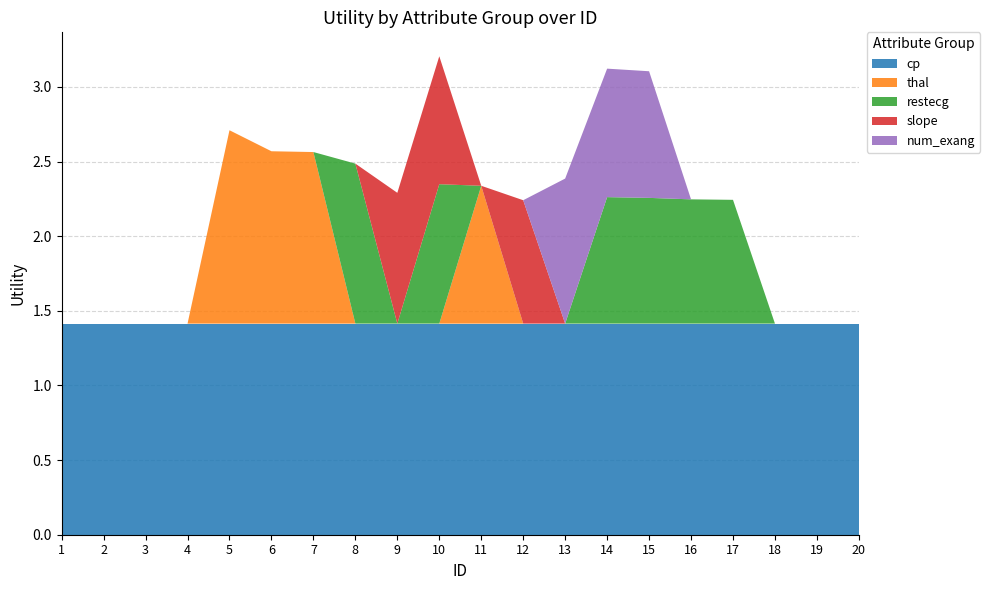

Reading left to right, extract all data points from this chart.

cp: 1=1.4	2=1.4	3=1.4	4=1.4	5=1.4	6=1.4	7=1.4	8=1.4	9=1.4	10=1.4	11=1.4	12=1.4	13=1.4	14=1.4	15=1.4	16=1.4	17=1.4	18=1.4	19=1.4	20=1.4
thal: 1=0.0	2=0.0	3=0.0	4=0.0	5=1.3	6=1.2	7=1.1	8=0.0	9=0.0	10=0.0	11=0.9	12=0.0	13=0.0	14=0.0	15=0.0	16=0.0	17=0.0	18=0.0	19=0.0	20=0.0
restecg: 1=0.0	2=0.0	3=0.0	4=0.0	5=0.0	6=0.0	7=0.0	8=1.1	9=0.0	10=0.9	11=0.0	12=0.0	13=0.0	14=0.8	15=0.8	16=0.8	17=0.8	18=0.0	19=0.0	20=0.0
slope: 1=0.0	2=0.0	3=0.0	4=0.0	5=0.0	6=0.0	7=0.0	8=0.0	9=0.9	10=0.9	11=0.0	12=0.8	13=0.0	14=0.0	15=0.0	16=0.0	17=0.0	18=0.0	19=0.0	20=0.0
num_exang: 1=0.0	2=0.0	3=0.0	4=0.0	5=0.0	6=0.0	7=0.0	8=0.0	9=0.0	10=0.0	11=0.0	12=0.0	13=1.0	14=0.9	15=0.8	16=0.0	17=0.0	18=0.0	19=0.0	20=0.0